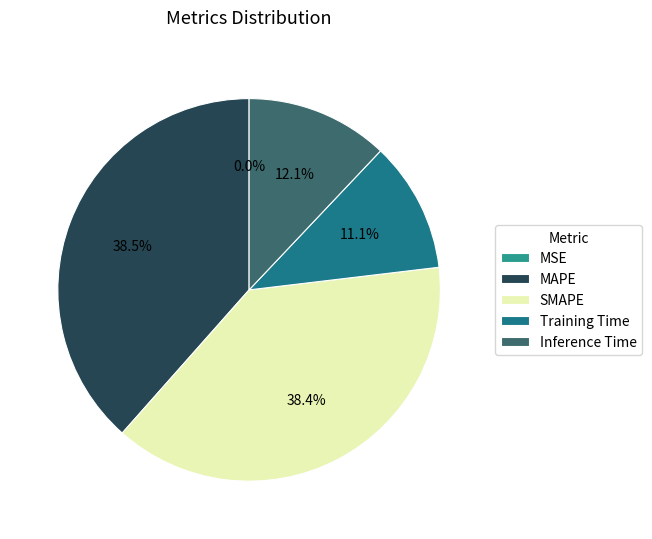

How many segments does this pie chart have?

5